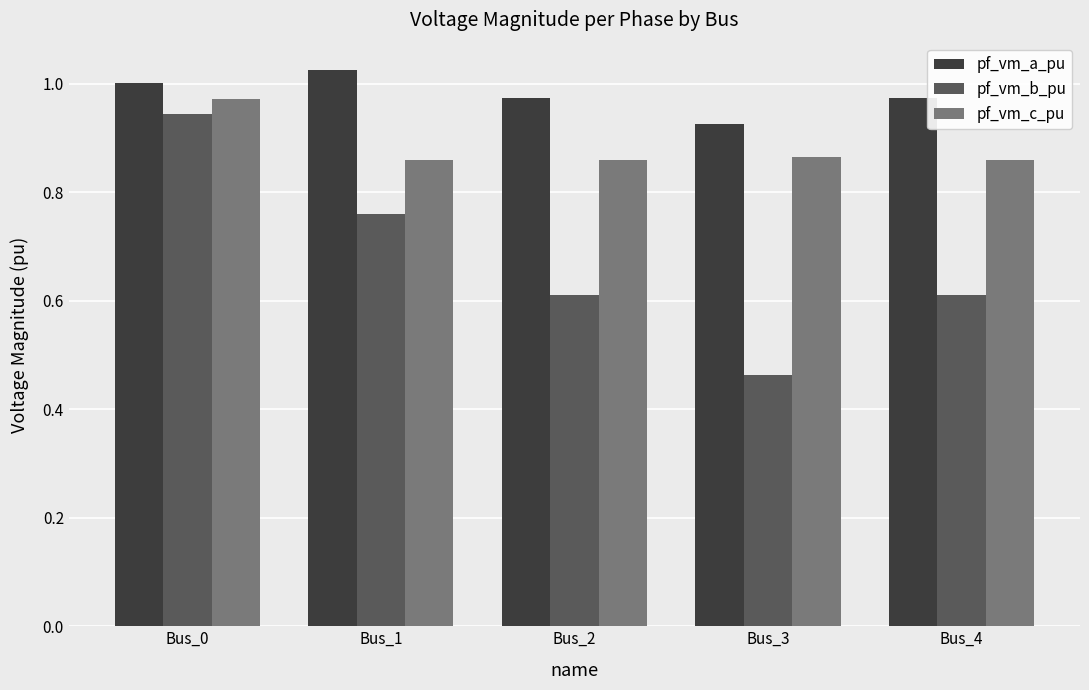

The value of pf_vm_b_pu at Bus_2 is 0.6. True or false?

True